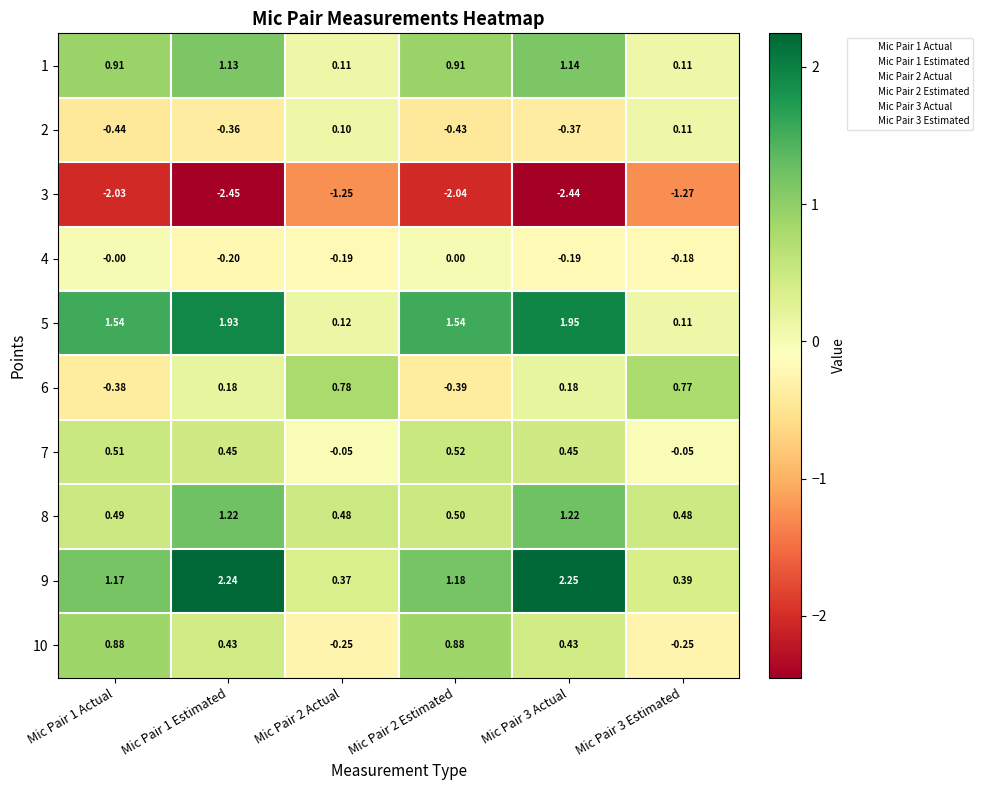

At how many categories does at least one series exceed 0?

6